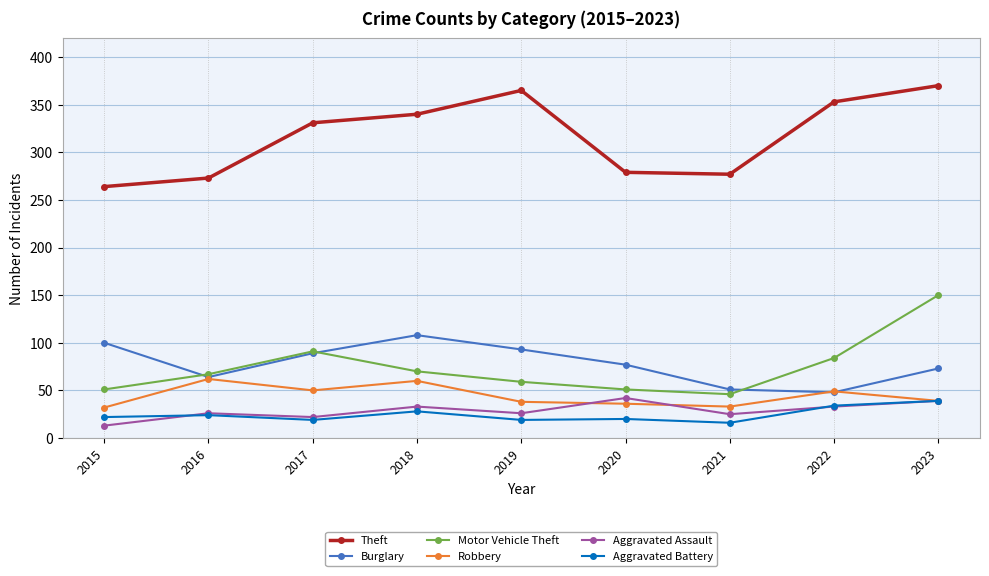

What is the difference between the maximum and minimum values in the Motor Vehicle Theft series?

104